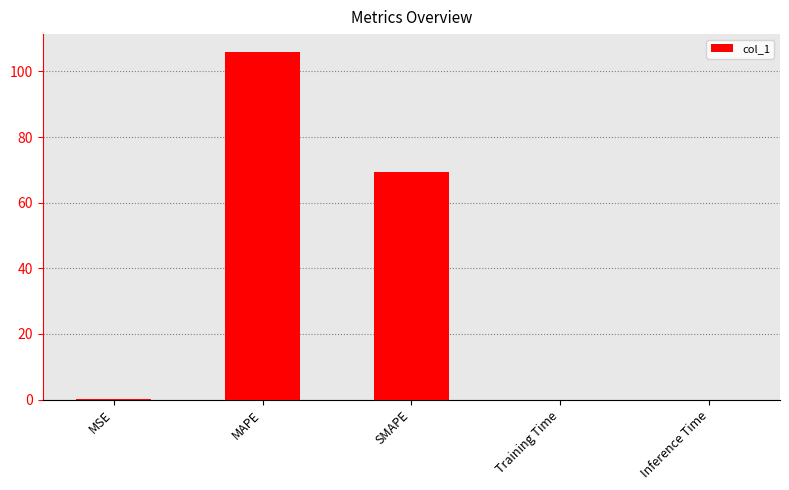

Where is the data nearest to the value 53?

SMAPE